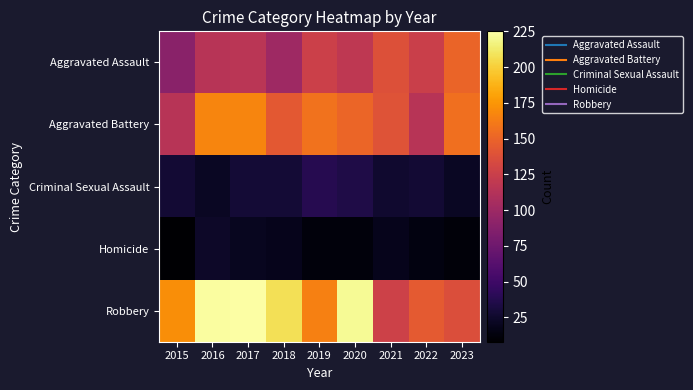

At which category is the sum across all series the highest?

2017